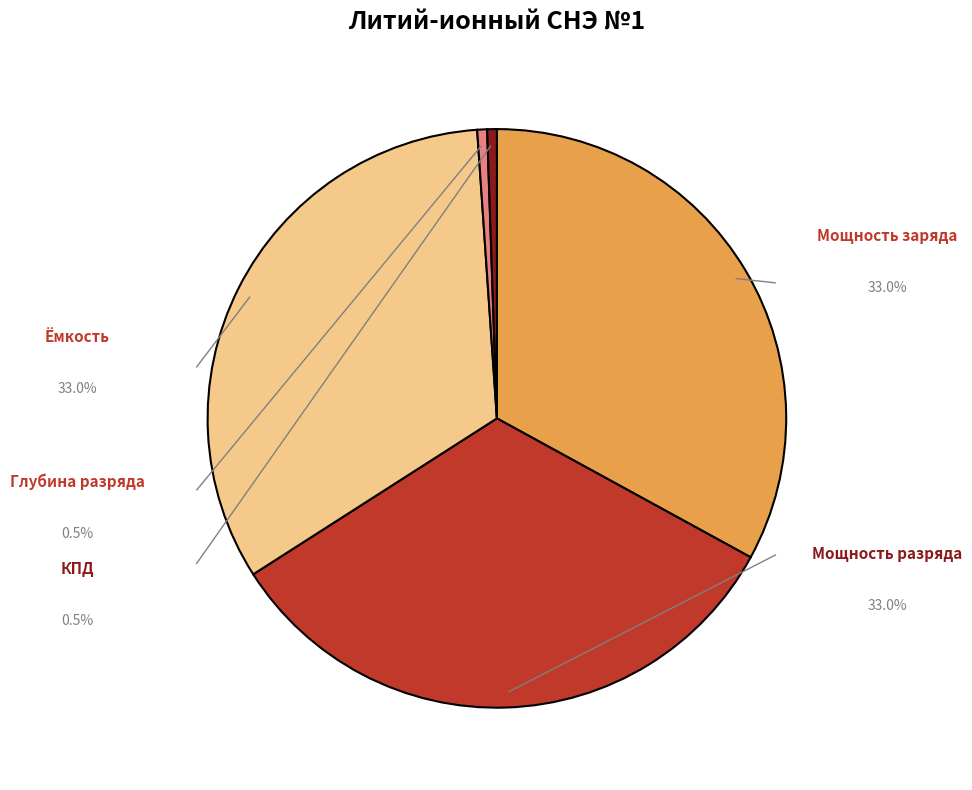

Does any single category account for the majority?

No